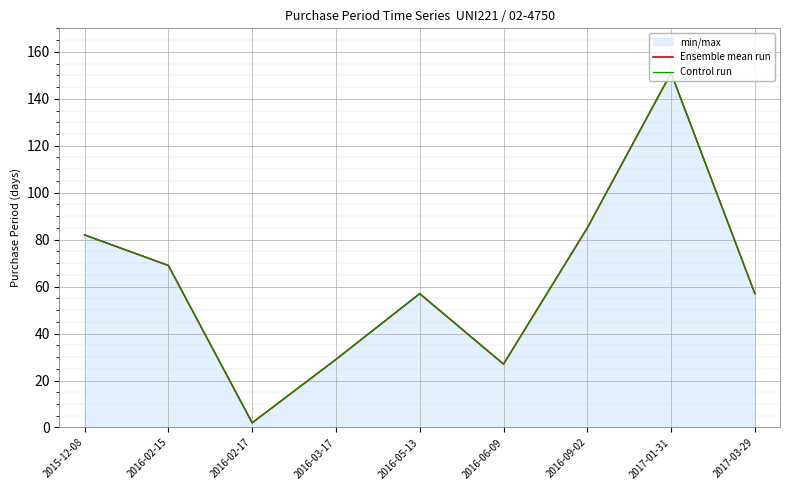

How many lines are shown in the chart?

2